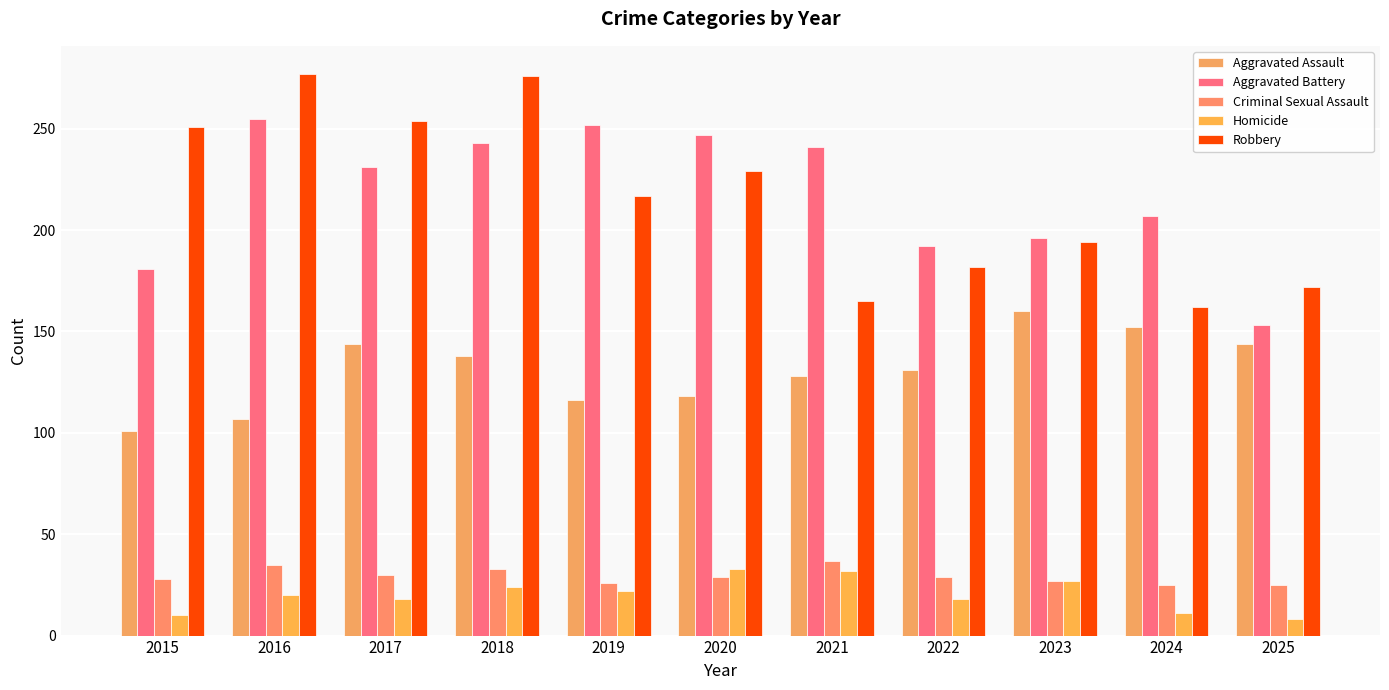

At 2016, list the series in order from smallest to largest.

Homicide, Criminal Sexual Assault, Aggravated Assault, Aggravated Battery, Robbery